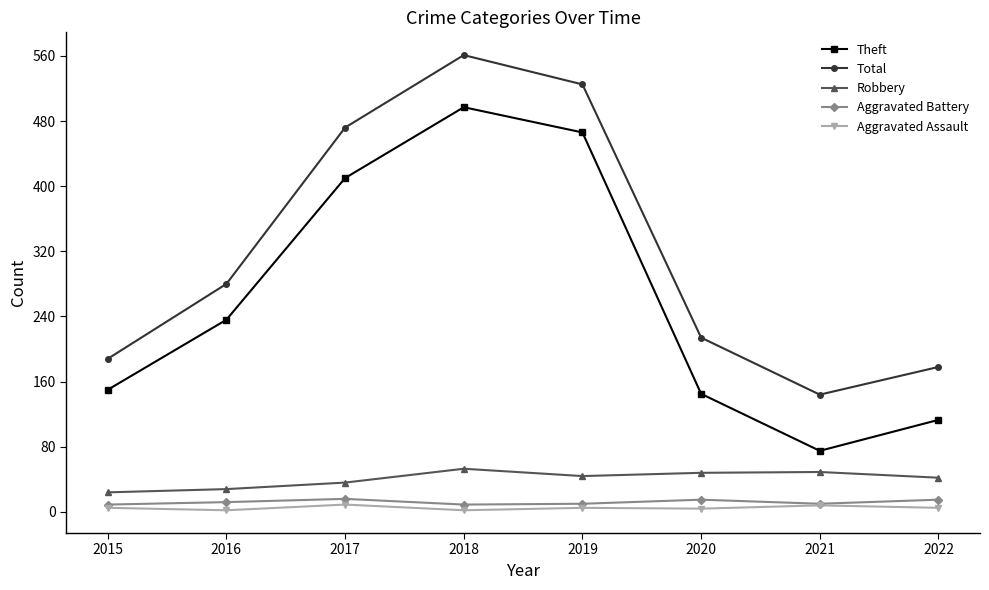

What is the lowest value of the Theft series?

75